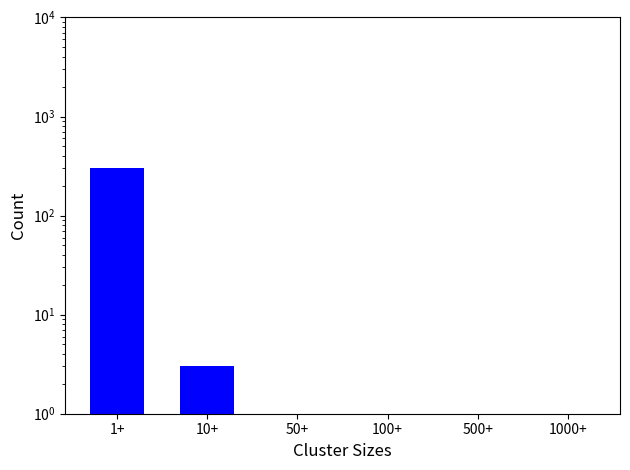

Does the chart contain any negative values?

No